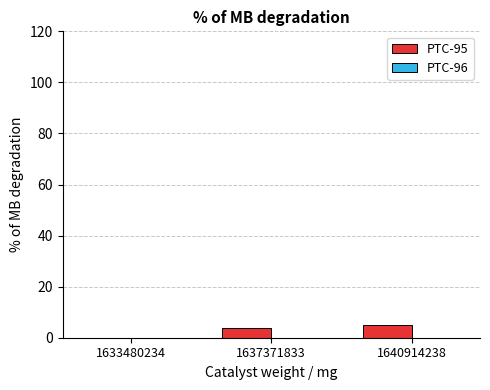

What is the sum of all values?

9